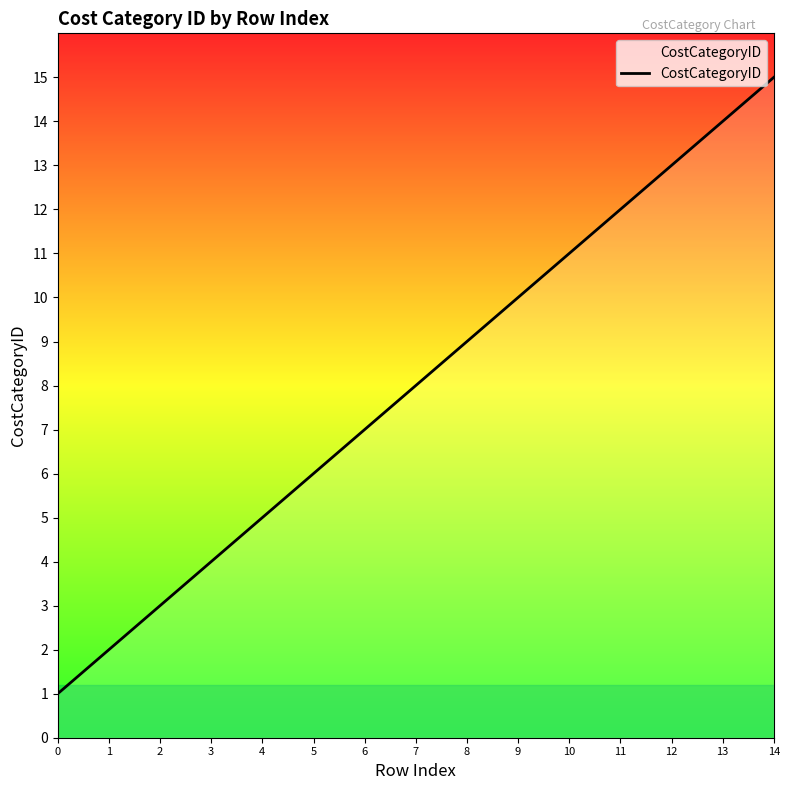

True or false: there are more than 1 points higher than both neighbors.

False